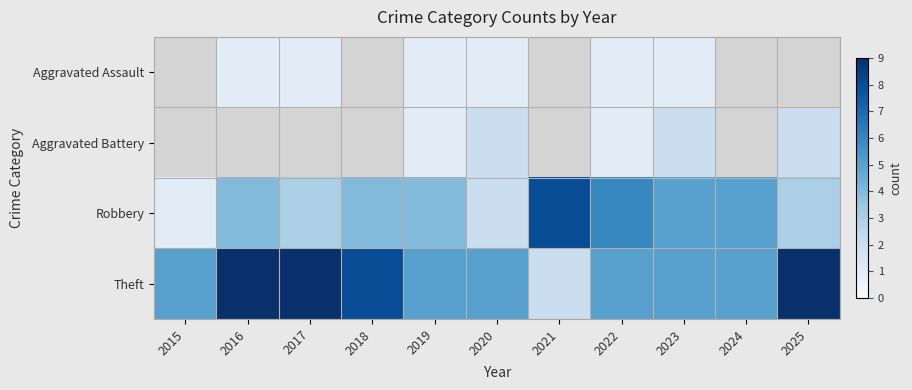

The value of Theft at 2024 is 1.3. True or false?

False